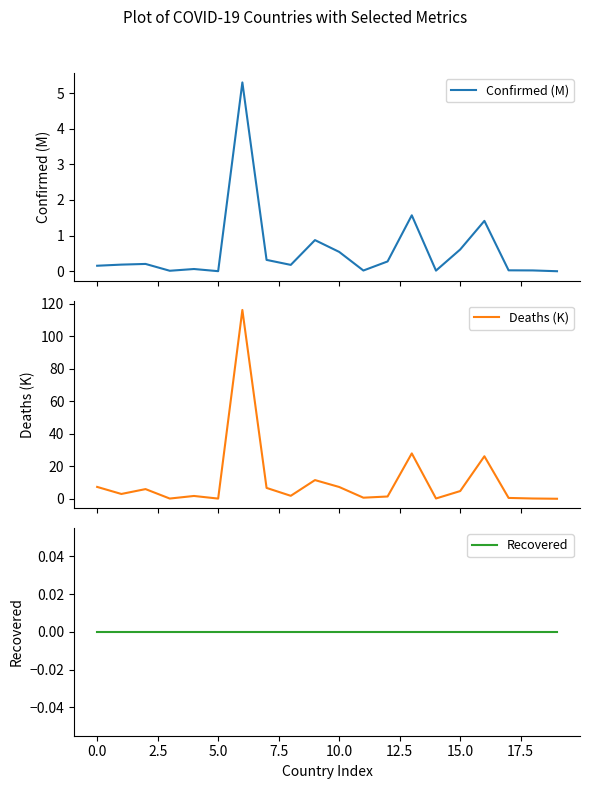

The value of Recovered at 5.0 is 0.0. True or false?

True